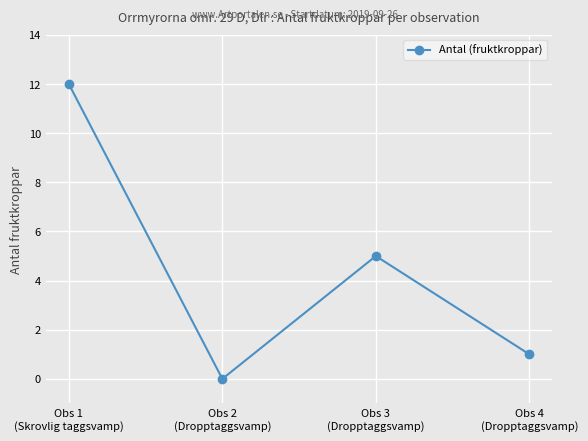

Rank the categories by value from lowest to highest.

Obs 2
(Dropptaggsvamp), Obs 4
(Dropptaggsvamp), Obs 3
(Dropptaggsvamp), Obs 1
(Skrovlig taggsvamp)